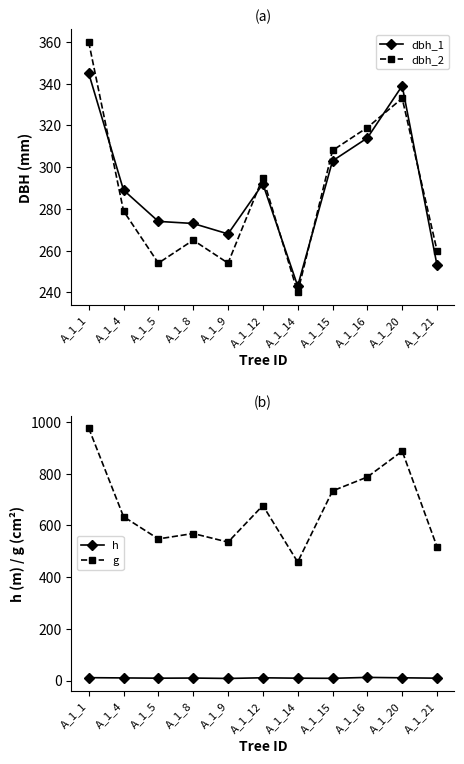

What is the approximate value of h at A_1_20?

10.5